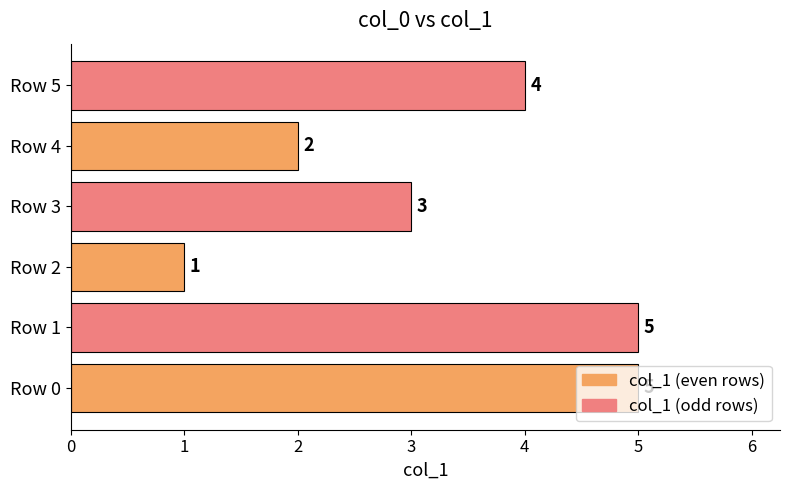

The value at Row 2 is 1. True or false?

True